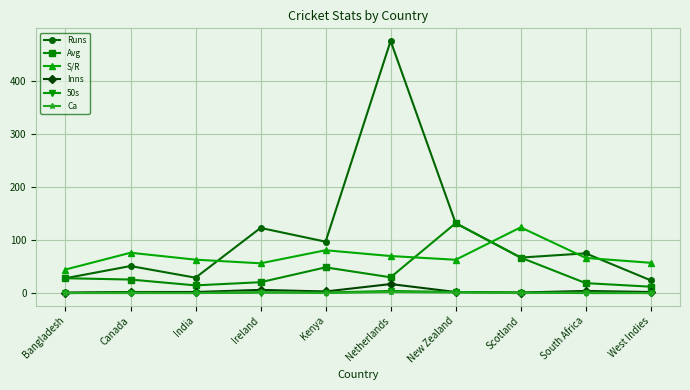

What is the label of the 3rd point from the left?

India